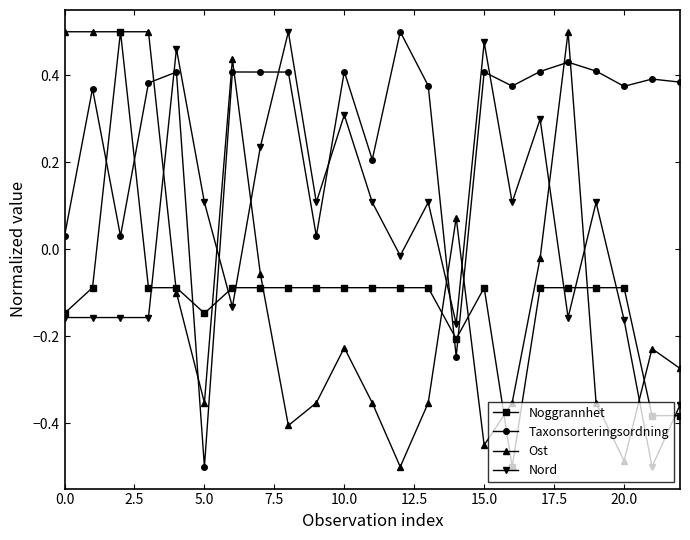

True or false: Taxonsorteringsordning and Noggrannhet intersect in this chart.

True